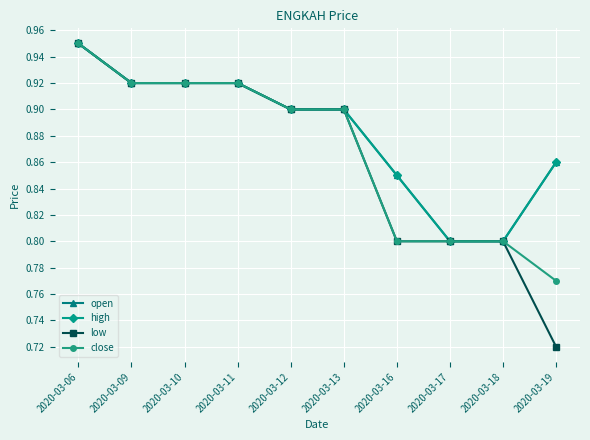

Between 2020-03-18 and 2020-03-06, which is larger?

2020-03-06